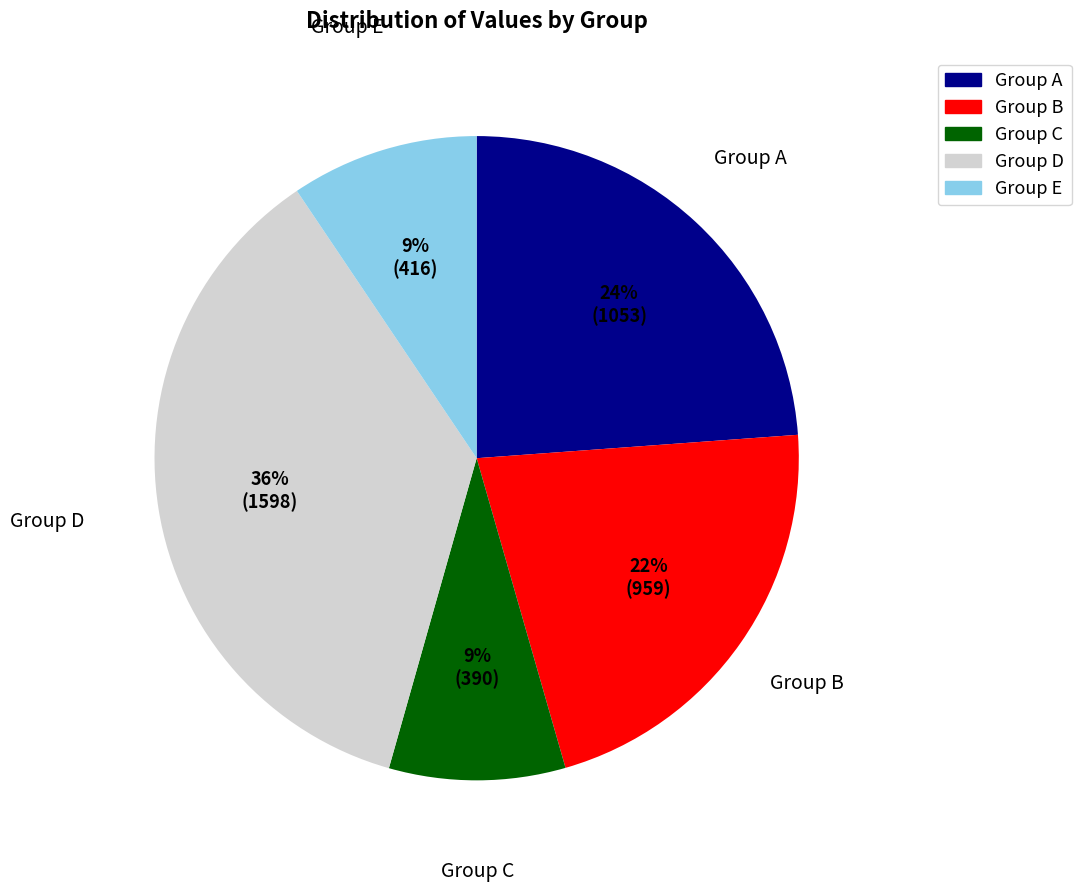

Which has a higher value, Group B or Group C?

Group B